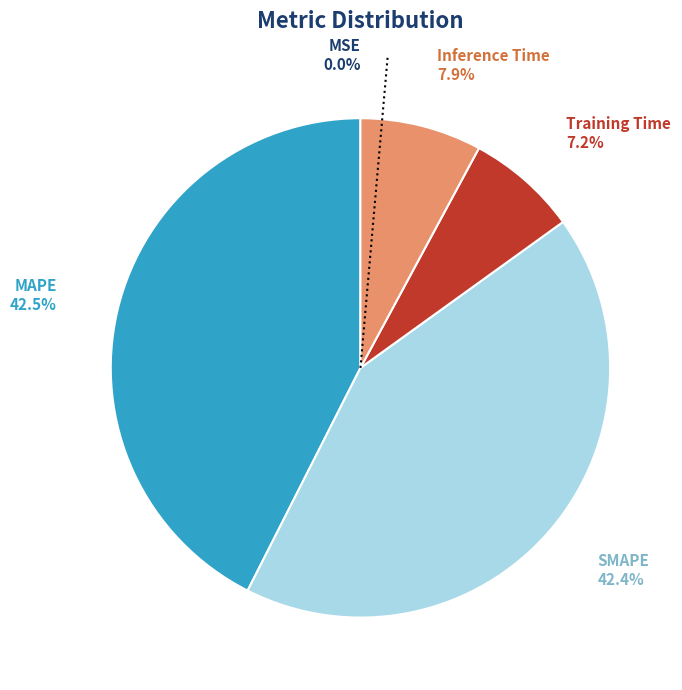

Is Training Time the majority of the pie?

No